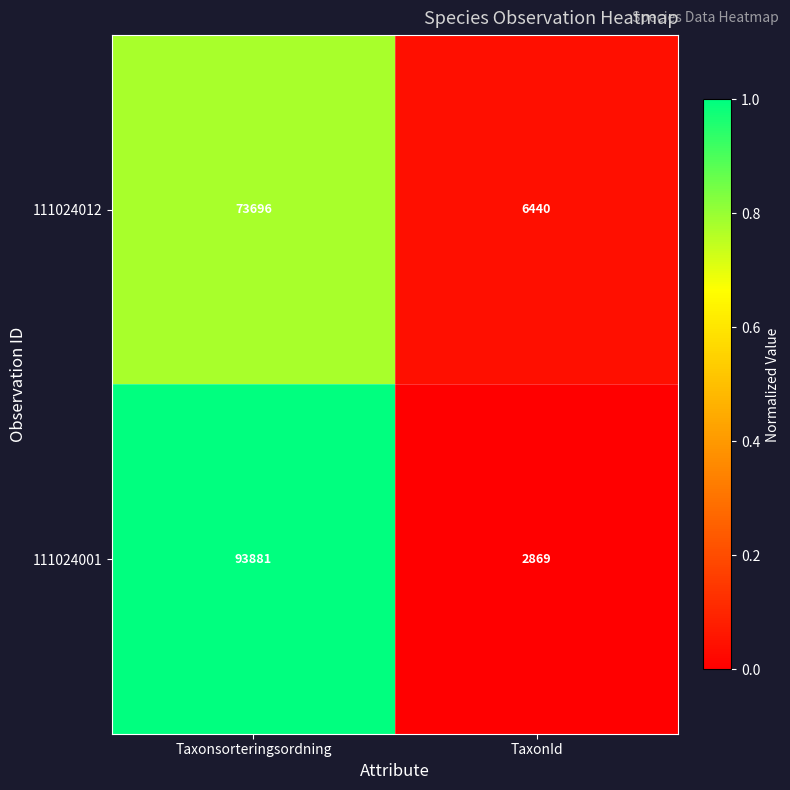

Reading right to left, extract all data points from this chart.

111024012: 6440	73696
111024001: 2869	93881